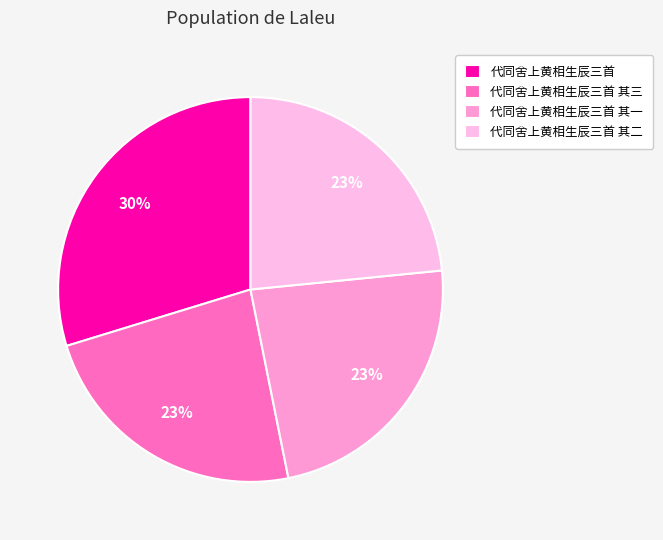

To the nearest percent, what portion does 代同舍上黄相生辰三首 其三 represent?

23%